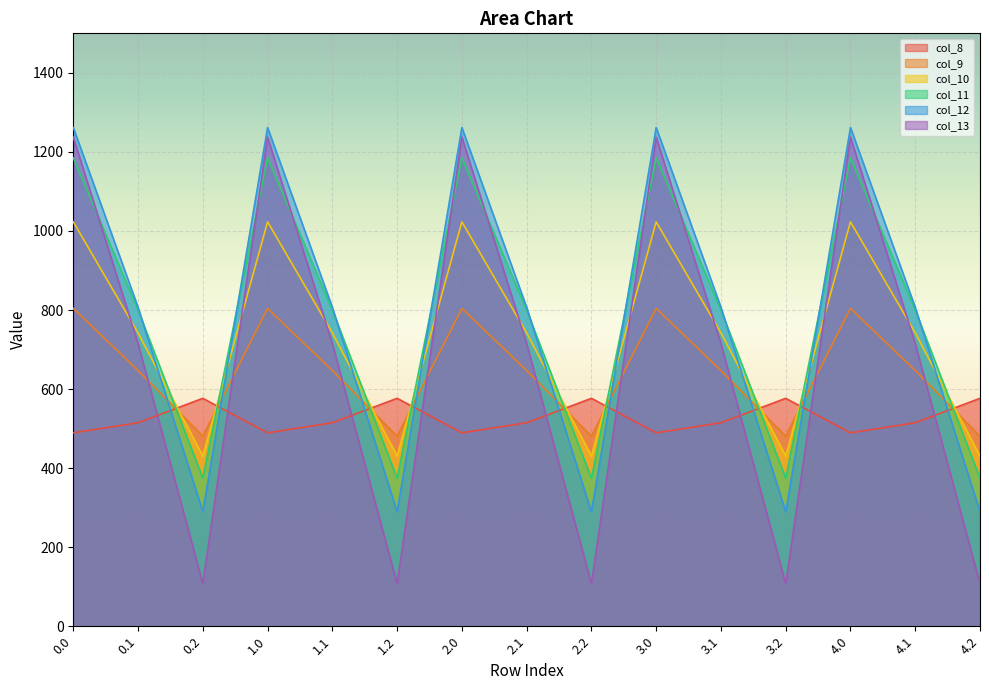

Reading left to right, extract all data points from this chart.

col_8: 489.3	514.8	576.6	489.3	514.8	576.6	489.3	514.8	576.6	489.3	514.8	576.6	489.3	514.8	576.6
col_9: 804.0	646.9	480.7	804.0	646.9	480.7	804.0	646.9	480.7	804.0	646.9	480.7	804.0	646.9	480.7
col_10: 1023.2	742.1	430.5	1023.2	742.1	430.5	1023.2	742.1	430.5	1023.2	742.1	430.5	1023.2	742.1	430.5
col_11: 1185.2	800.2	374.4	1185.2	800.2	374.4	1185.2	800.2	374.4	1185.2	800.2	374.4	1185.2	800.2	374.4
col_12: 1261.6	806.9	289.5	1261.6	806.9	289.5	1261.6	806.9	289.5	1261.6	806.9	289.5	1261.6	806.9	289.5
col_13: 1237.4	715.3	107.8	1237.4	715.3	107.8	1237.4	715.3	107.8	1237.4	715.3	107.8	1237.4	715.3	107.8